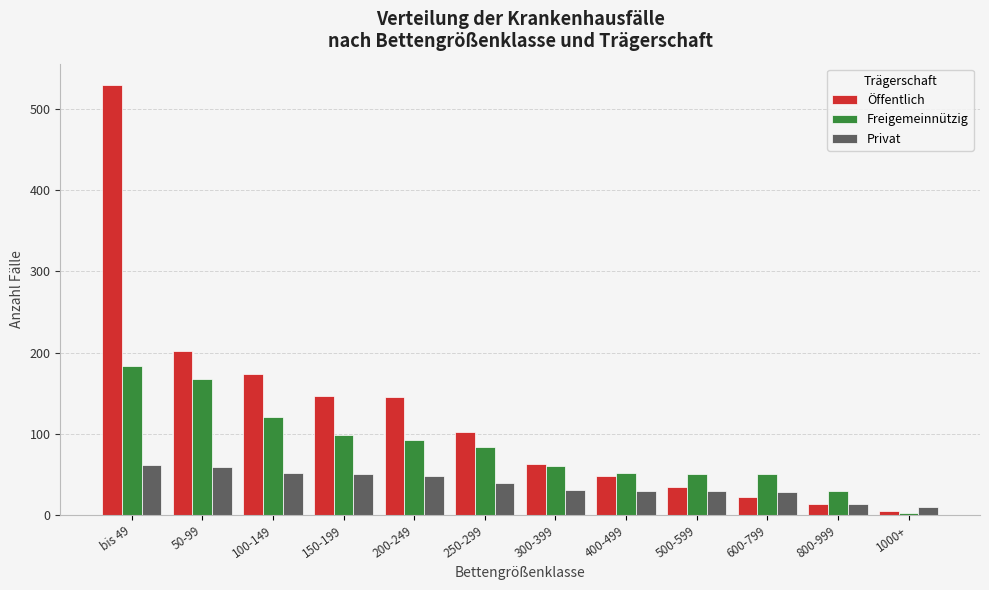

At which category is the sum across all series the highest?

bis 49